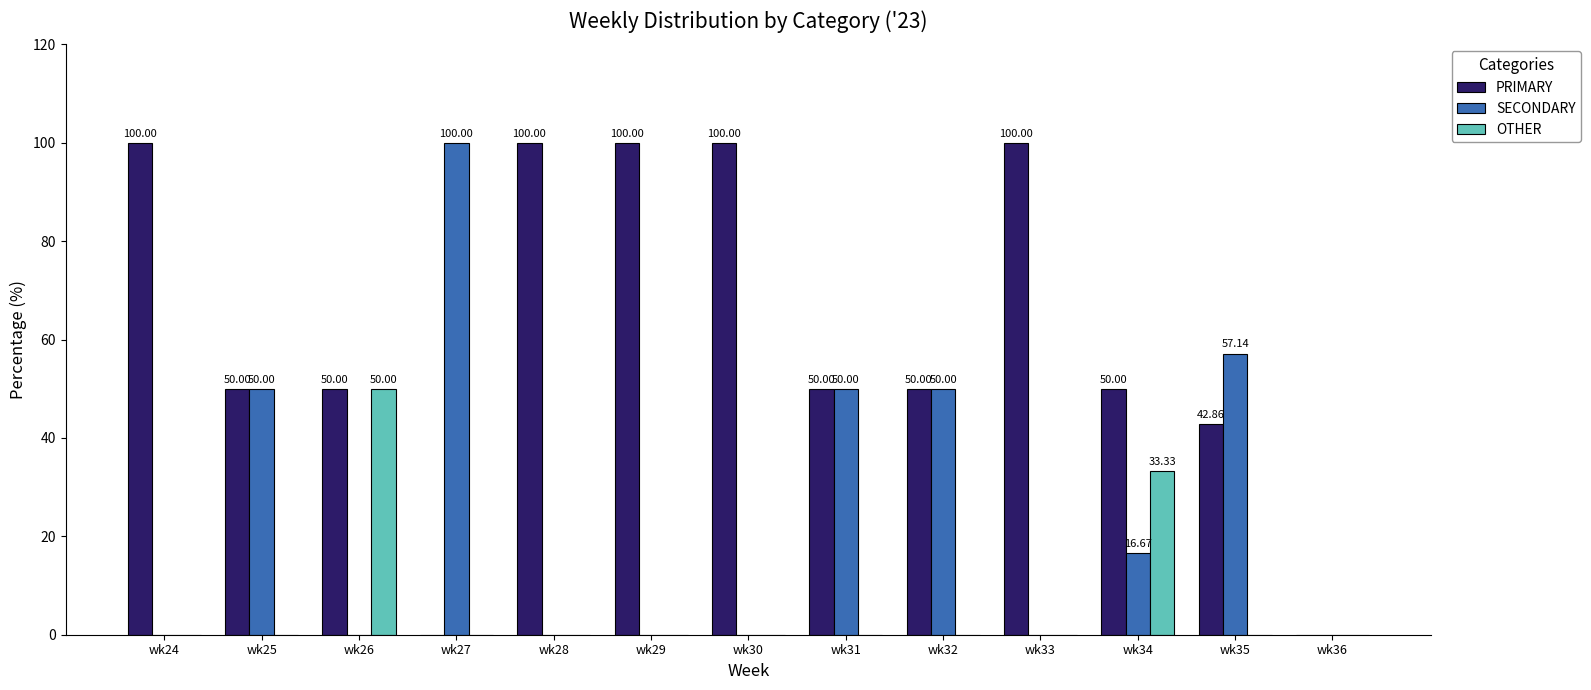

Reading left to right, list all the values displayed in this chart.

PRIMARY: 100.0	50.0	50.0	0.0	100.0	100.0	100.0	50.0	50.0	100.0	50.0	42.9	0.0
SECONDARY: 0.0	50.0	0.0	100.0	0.0	0.0	0.0	50.0	50.0	0.0	16.7	57.1	0.0
OTHER: 0.0	0.0	50.0	0.0	0.0	0.0	0.0	0.0	0.0	0.0	33.3	0.0	0.0